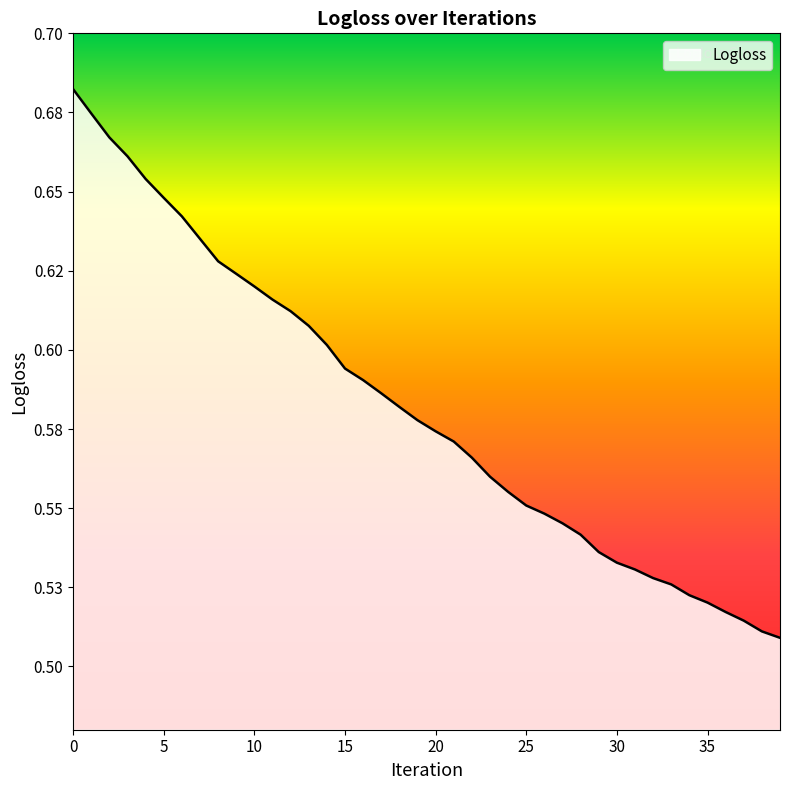

Does the chart have visible grid lines?

No